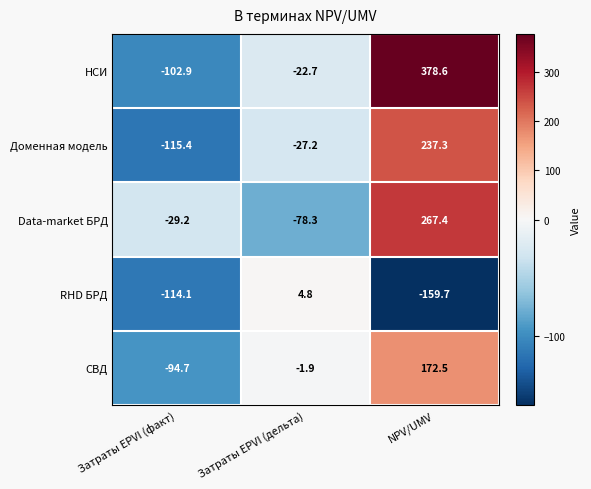

The Доменная модель series shows -45.7 at Затраты EPVI (дельта). True or false?

False